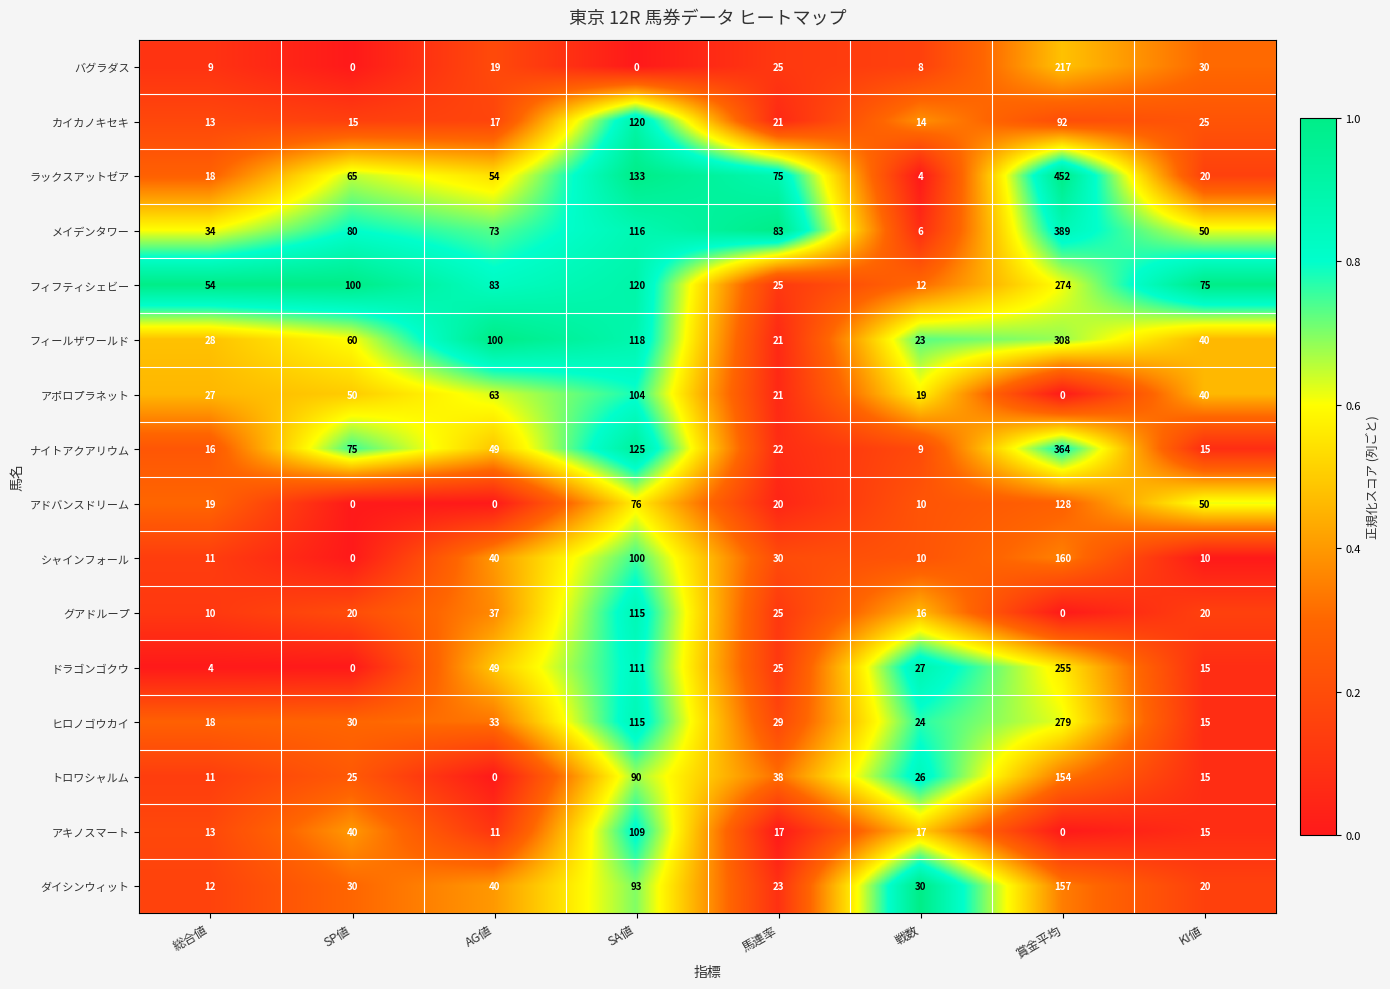

Rank the categories by フィフティシェビー value from highest to lowest.

賞金平均, SA値, SP値, AG値, KI値, 総合値, 馬連率, 戦数